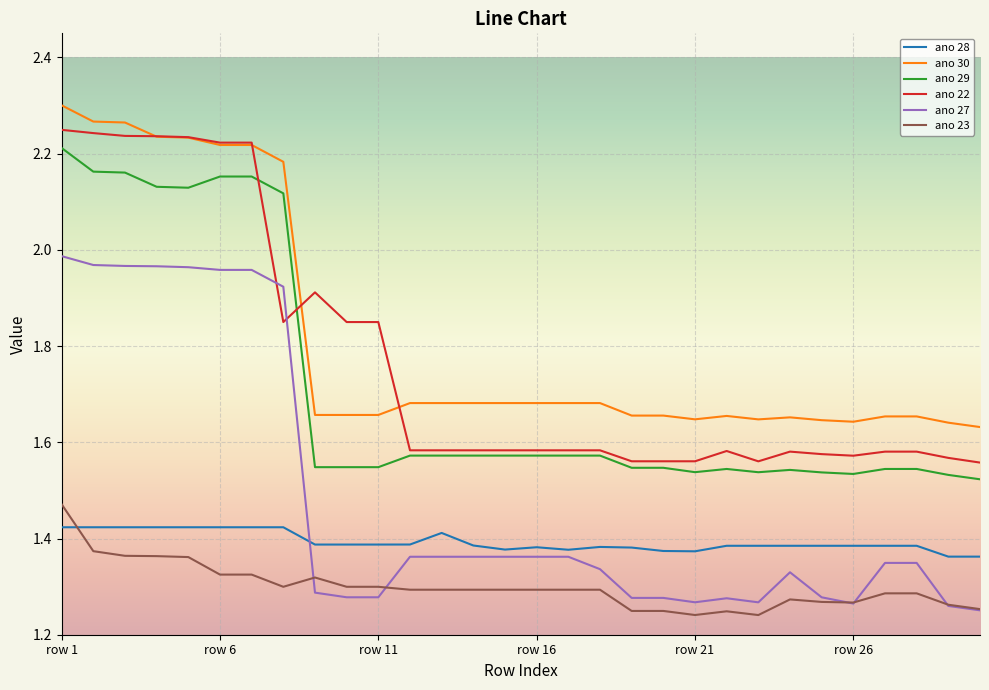

List the series in order of their peak value, highest first.

ano 30, ano 22, ano 29, ano 27, ano 23, ano 28